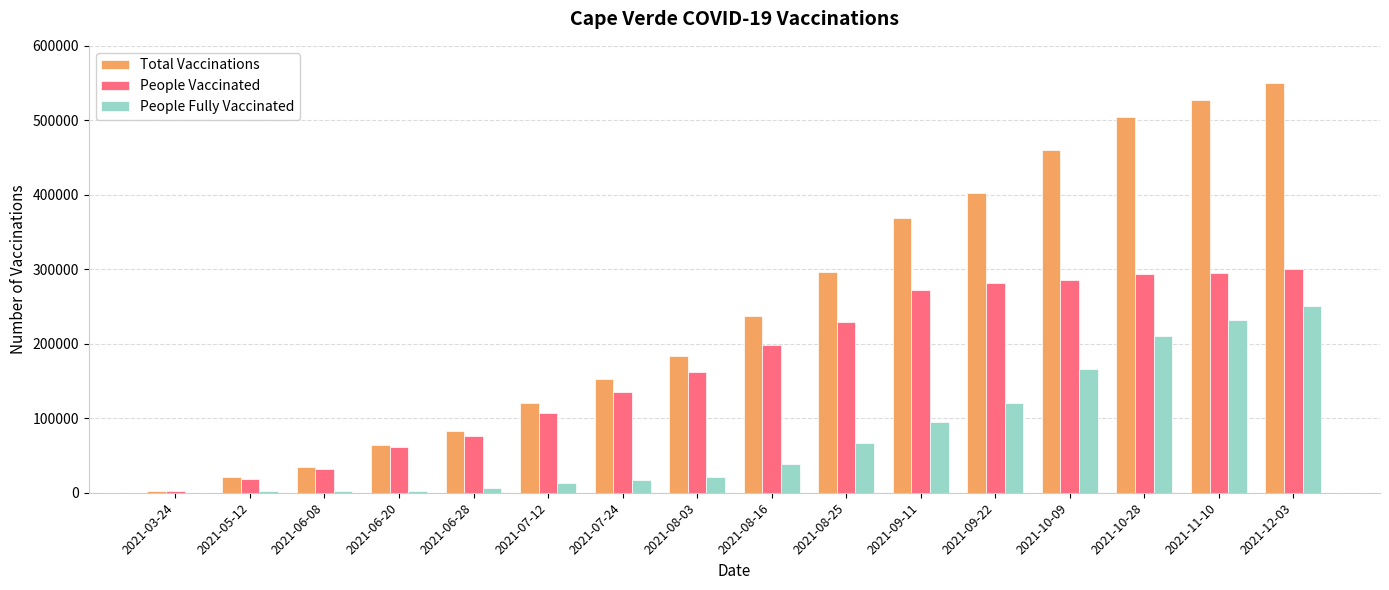

The value of People Fully Vaccinated at 2021-07-24 is 17656. True or false?

True